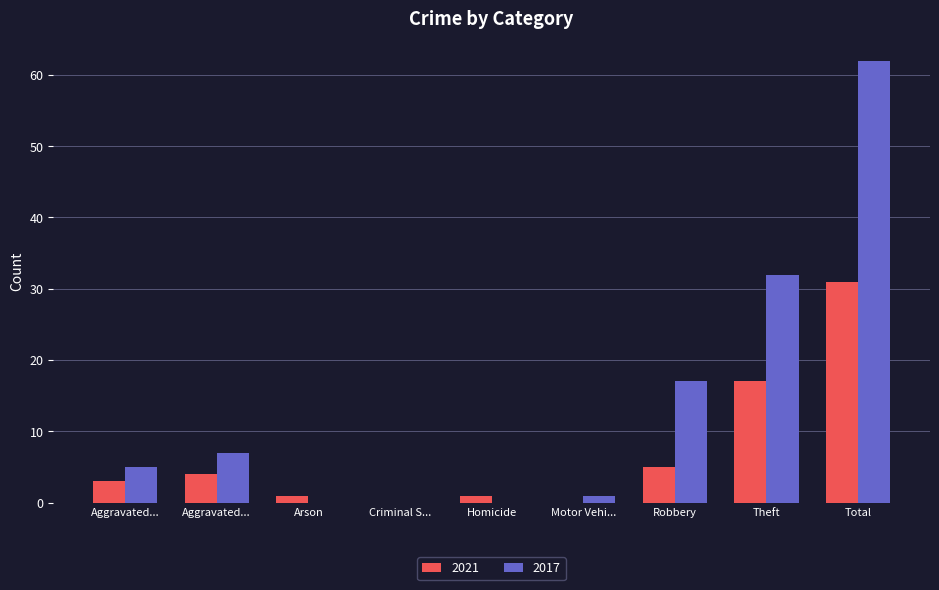

How many categories are shown in the chart?

9